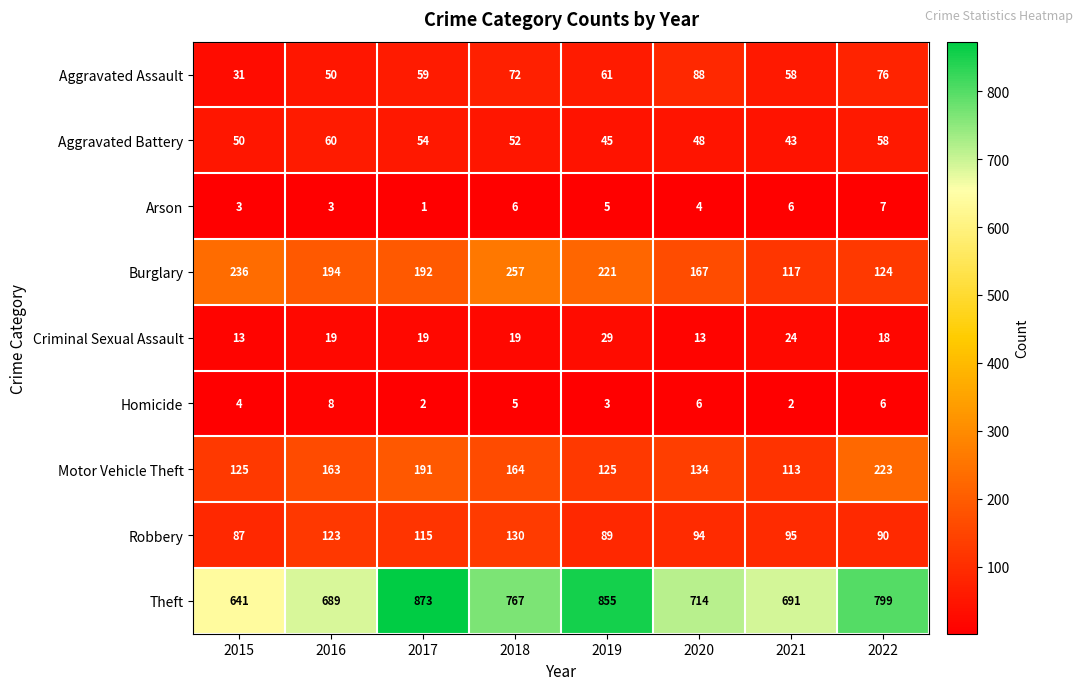

Count the number of data series in this chart.

9